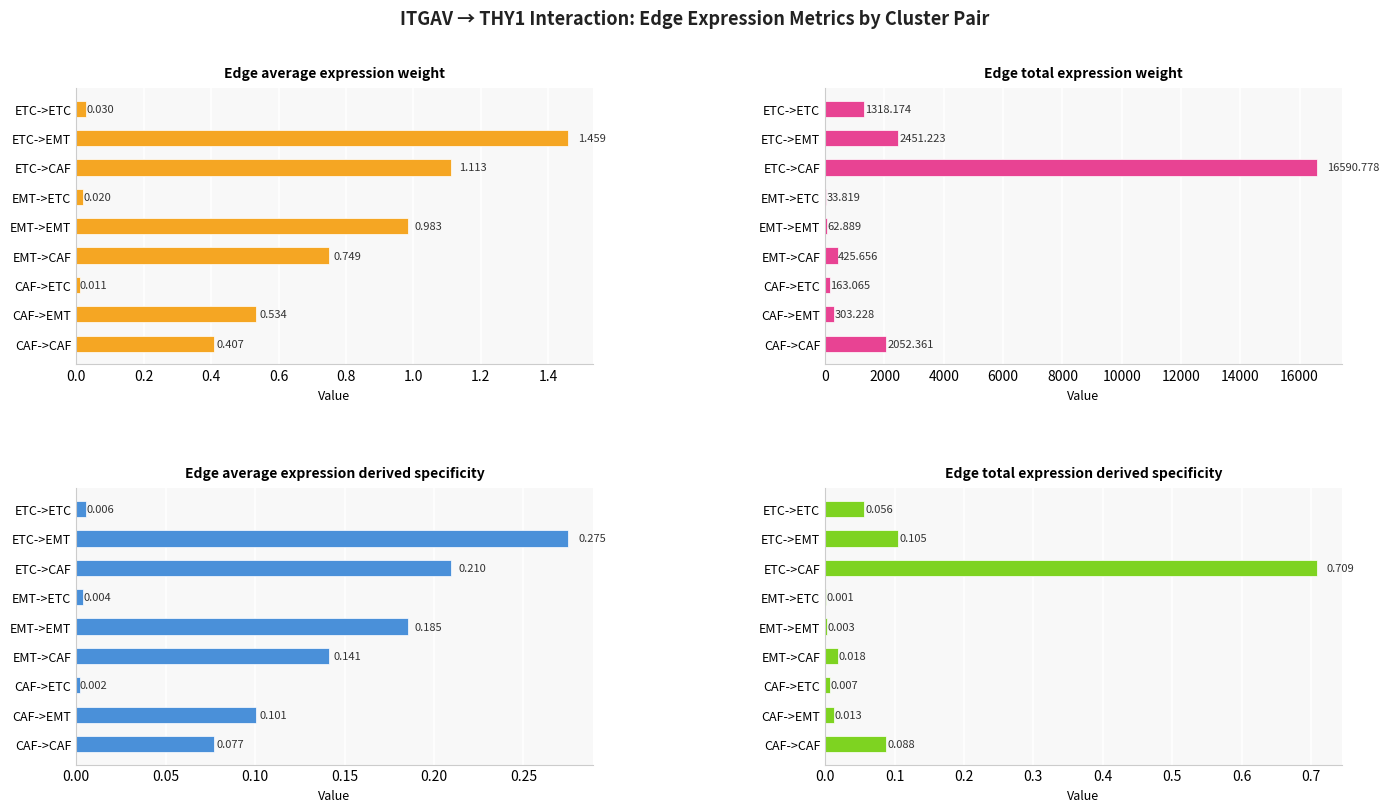

What are all the series names shown in the legend?

Edge average expression weight, Edge total expression weight, Edge average expression derived specificity, Edge total expression derived specificity